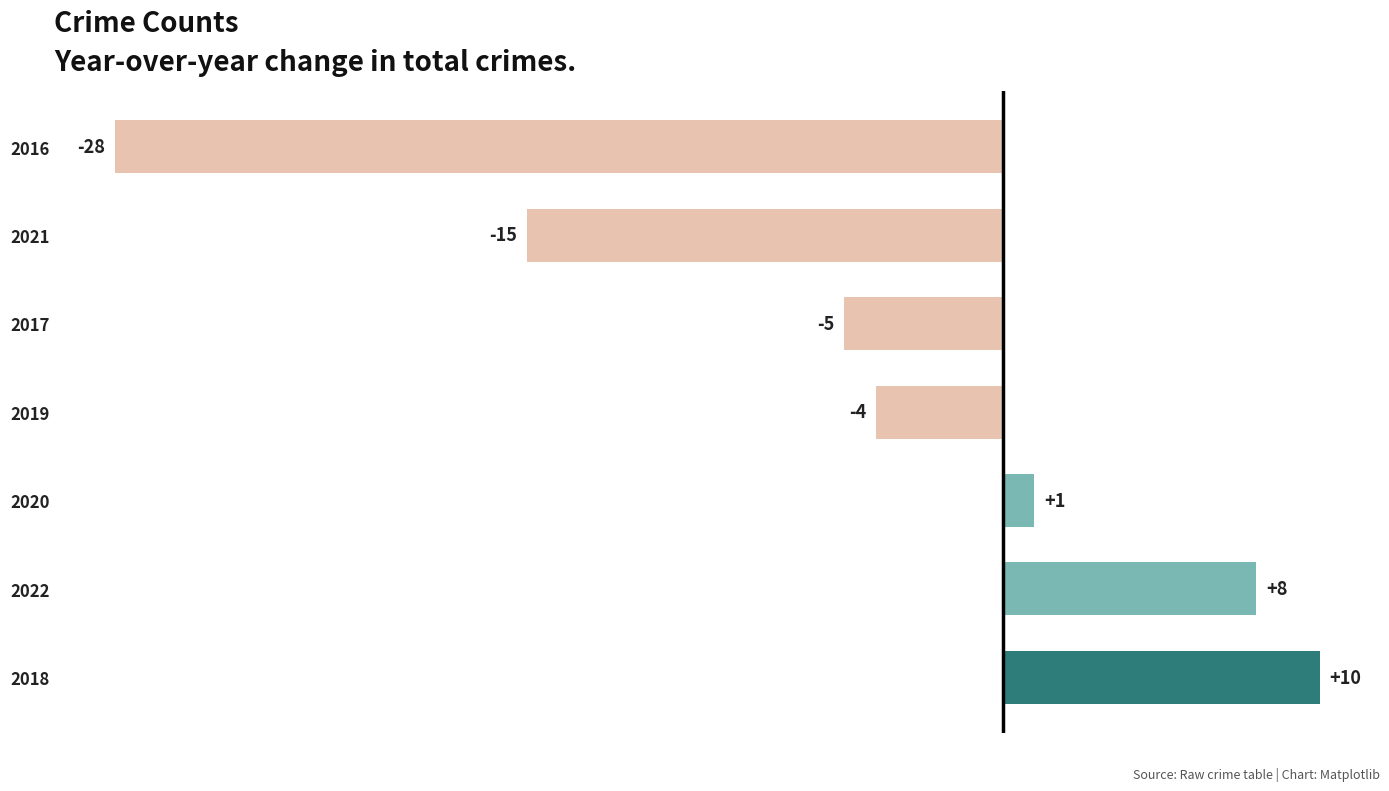

List the labels in order of value, largest first.

2018, 2022, 2020, 2019, 2017, 2021, 2016